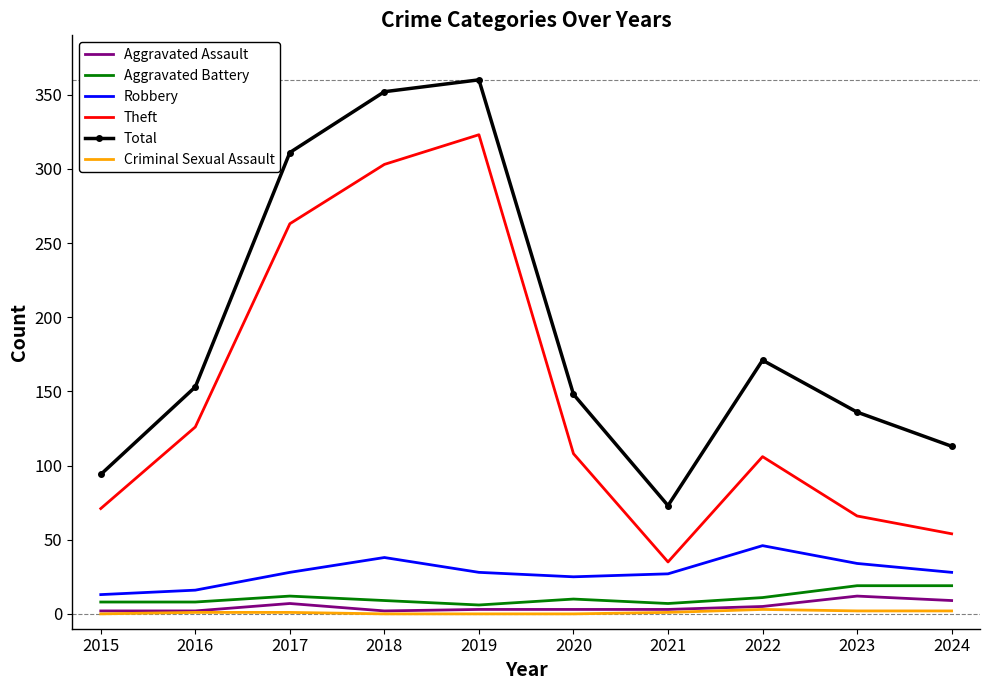

What value does the Aggravated Battery series have at 2017?

12